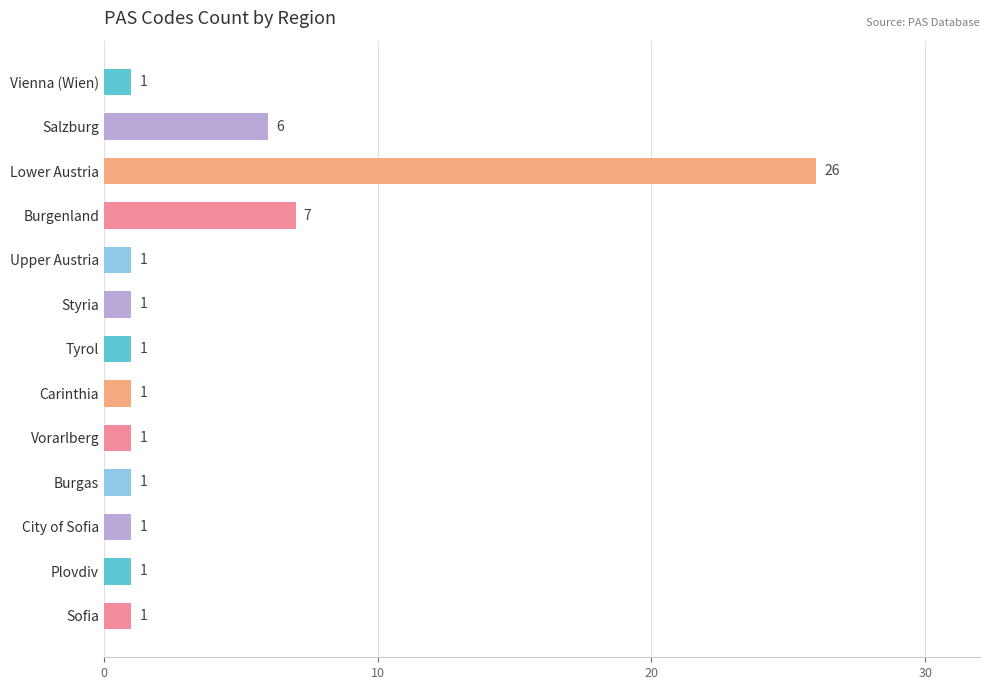

Are the bars grouped side by side (vs. stacked)?

No